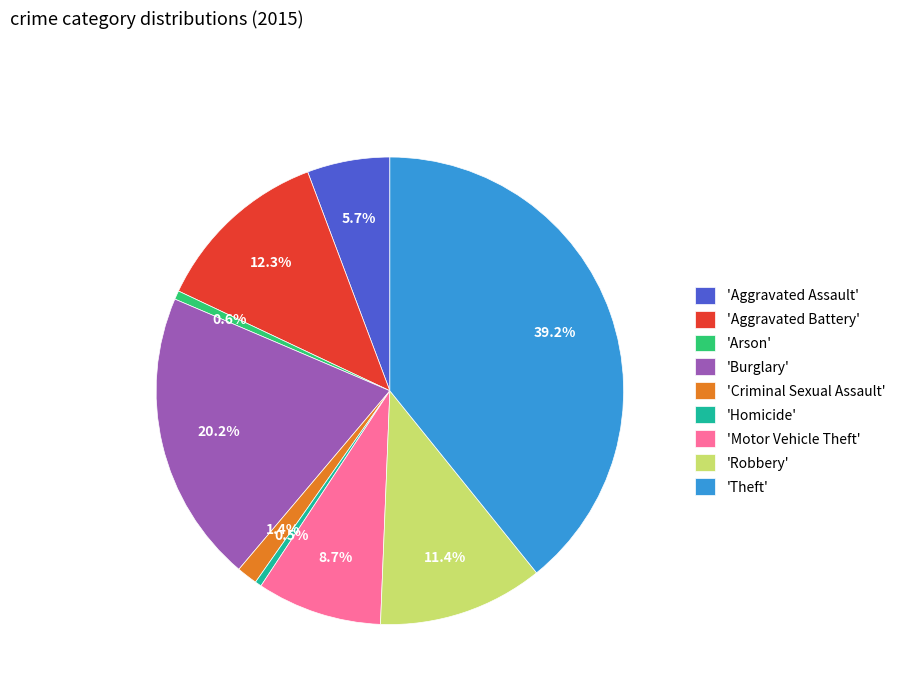

Which has a higher value, 'Theft' or 'Criminal Sexual Assault'?

'Theft'